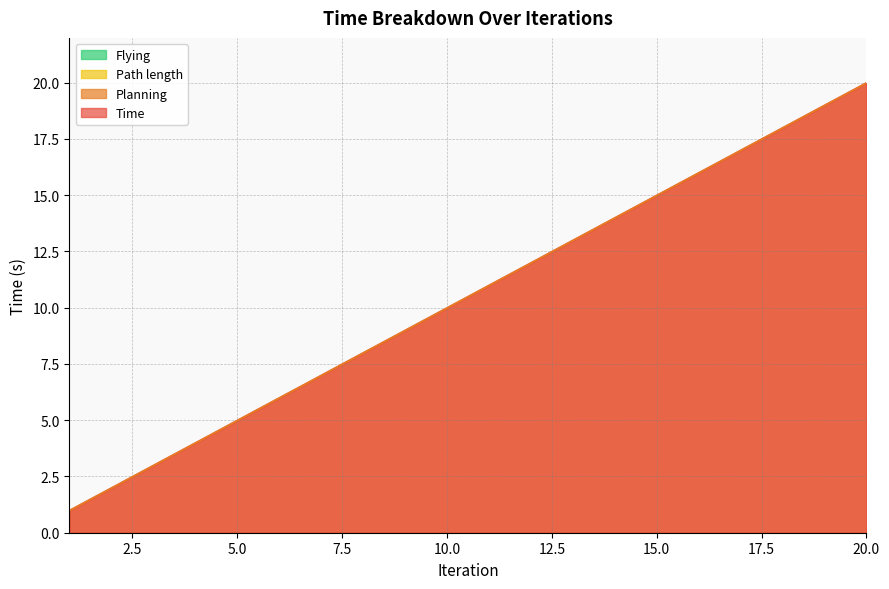

True or false: Time and Planning intersect in this chart.

False